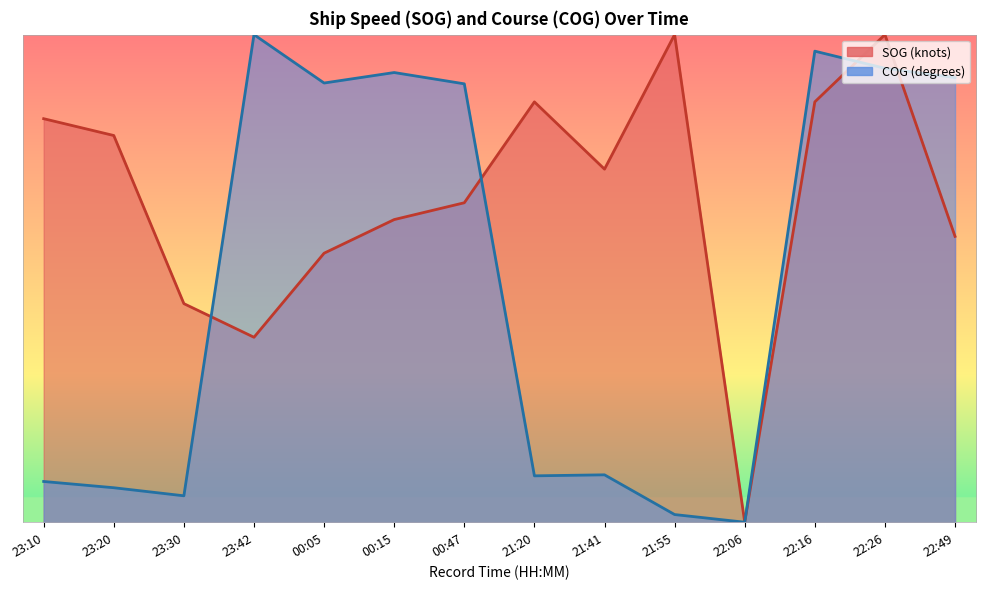

Does the chart have visible grid lines?

No